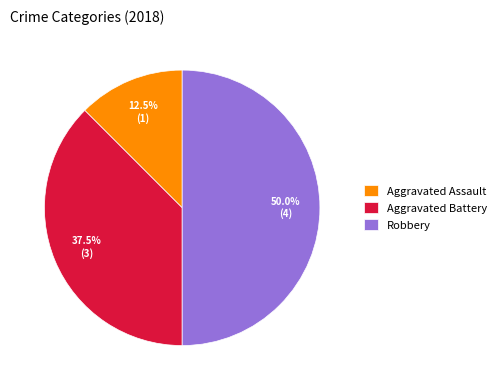

Rank the categories by value from highest to lowest.

Robbery, Aggravated Battery, Aggravated Assault